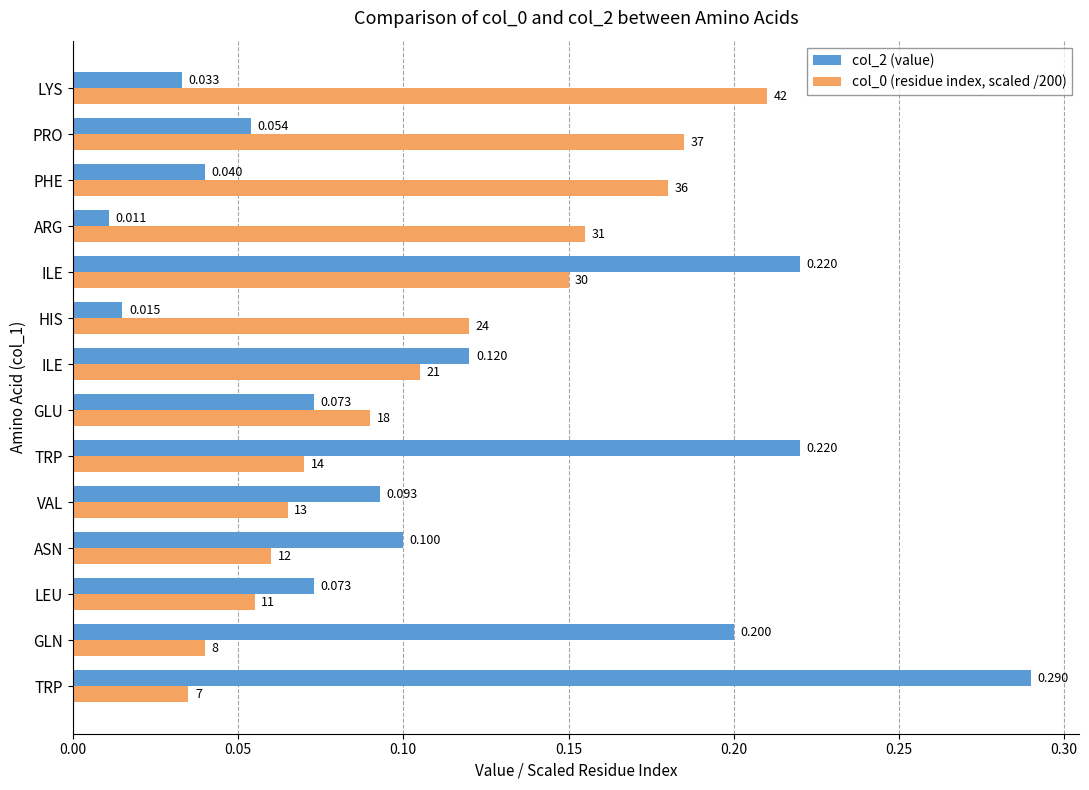

Reading left to right, transcribe all the data shown in this chart.

col_2 (value): 0.3	0.2	0.1	0.1	0.1	0.2	0.1	0.1	0.0	0.2	0.0	0.0	0.1	0.0
col_0 (residue index, scaled /200): 0.0	0.0	0.1	0.1	0.1	0.1	0.1	0.1	0.1	0.1	0.2	0.2	0.2	0.2